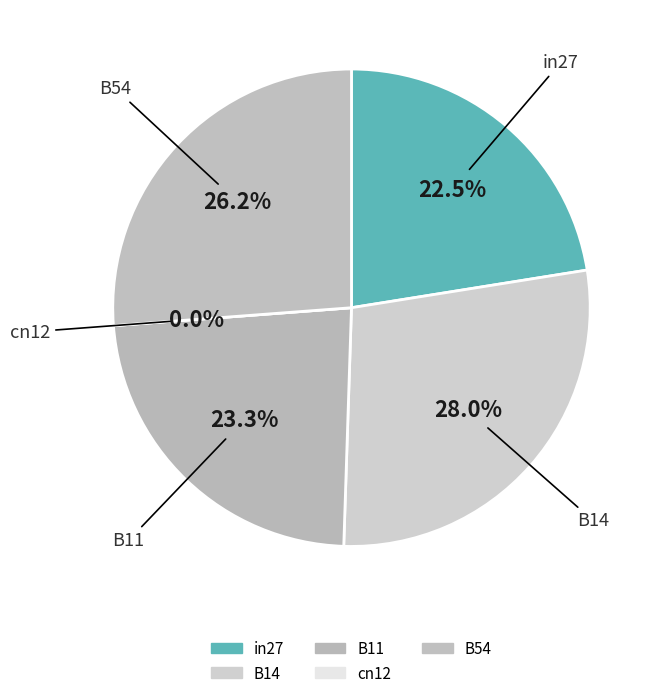

The B14 slice represents 39% of the pie. True or false?

False